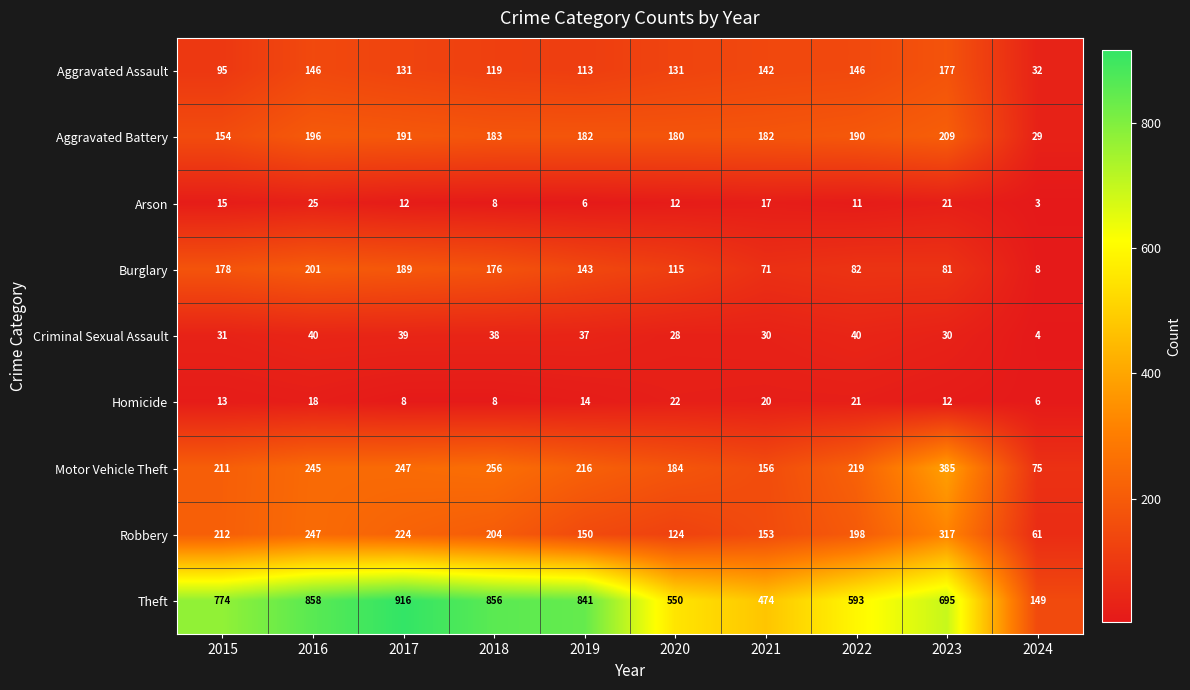

Rank the series at 2021 from highest to lowest value.

Theft, Aggravated Battery, Motor Vehicle Theft, Robbery, Aggravated Assault, Burglary, Criminal Sexual Assault, Homicide, Arson